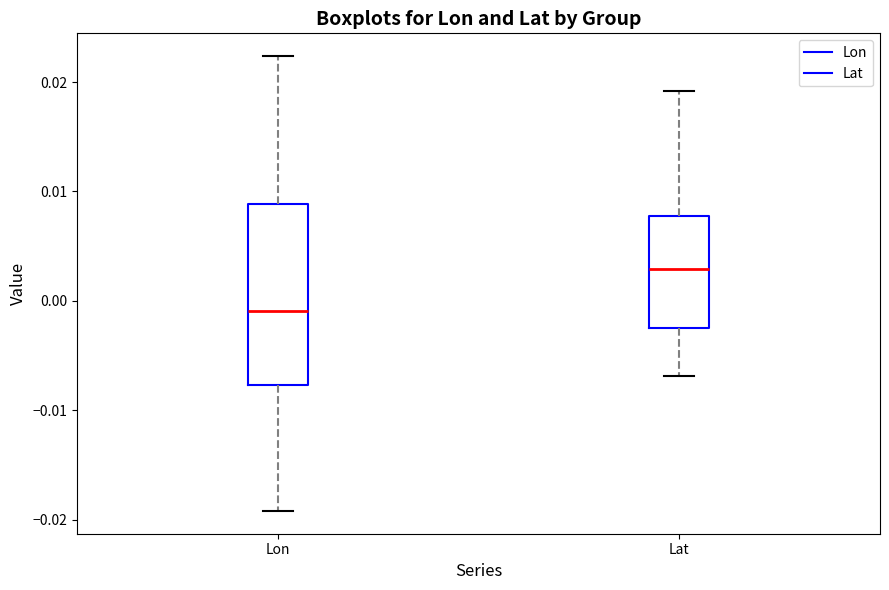

Comparing the boxes themselves (not the whiskers), which one is the tallest?

Lon